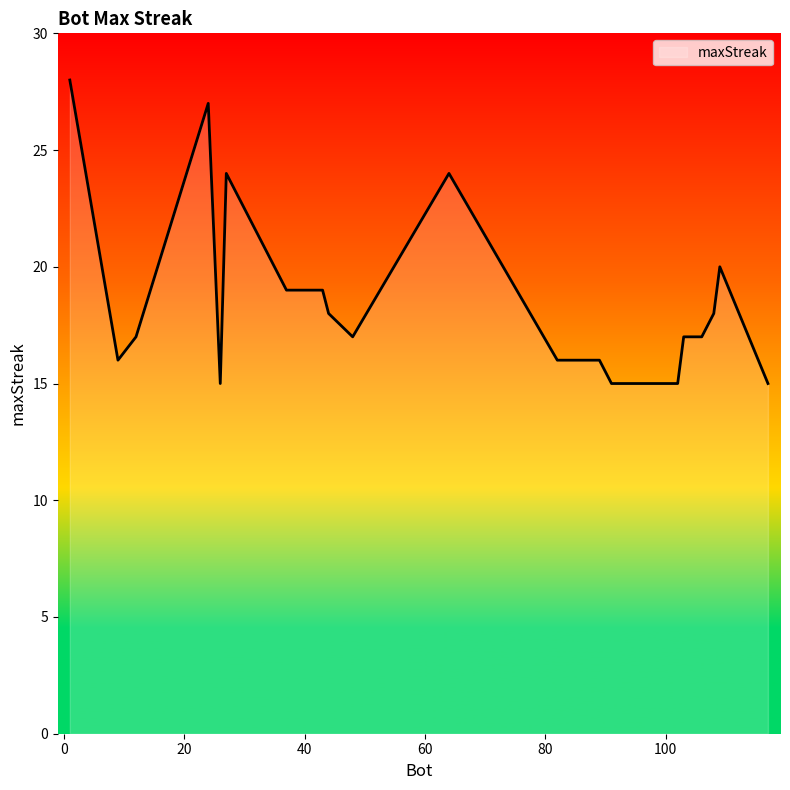

What is the sum of all values?

373